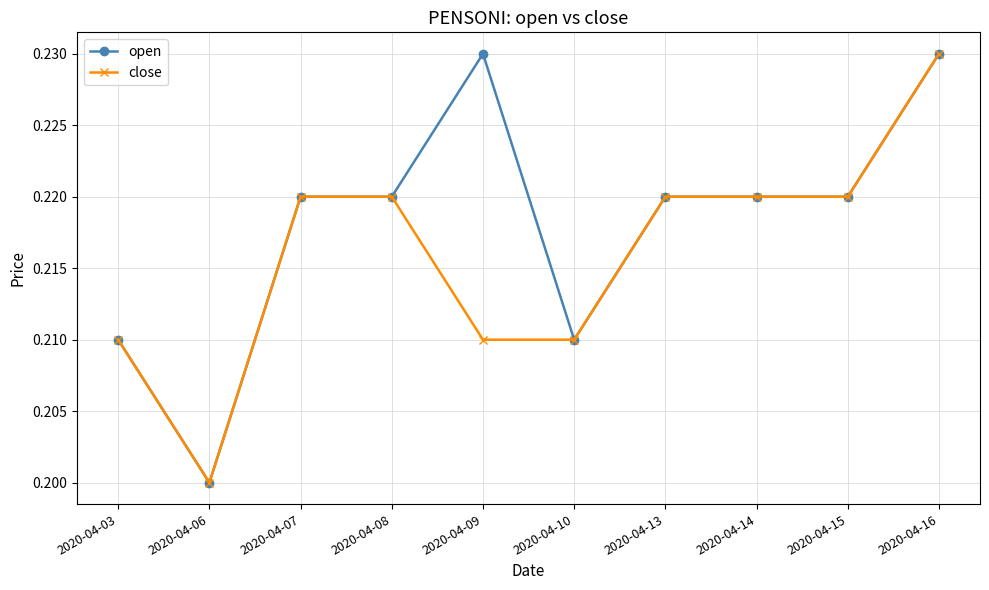

True or false: close has a value of 0.4 at 2020-04-07.

False